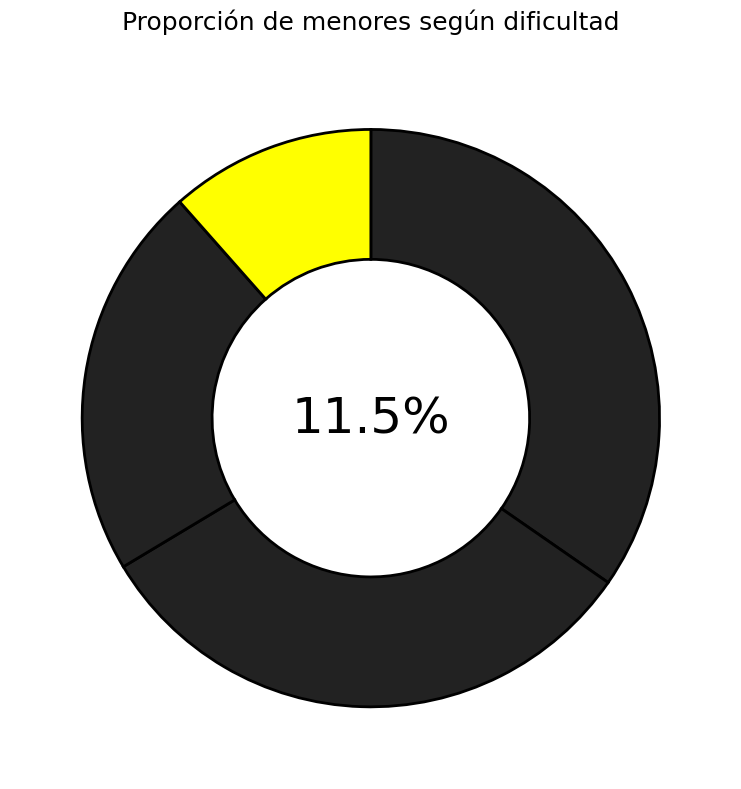

Does any single category account for the majority?

No